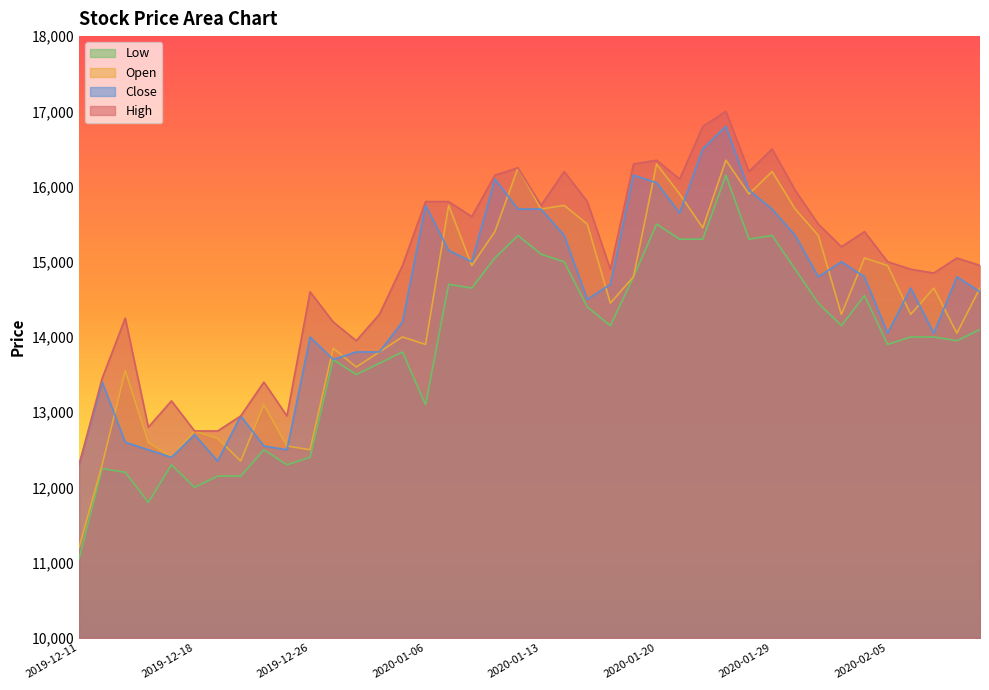

What are all the series names shown in the legend?

Low, Open, Close, High